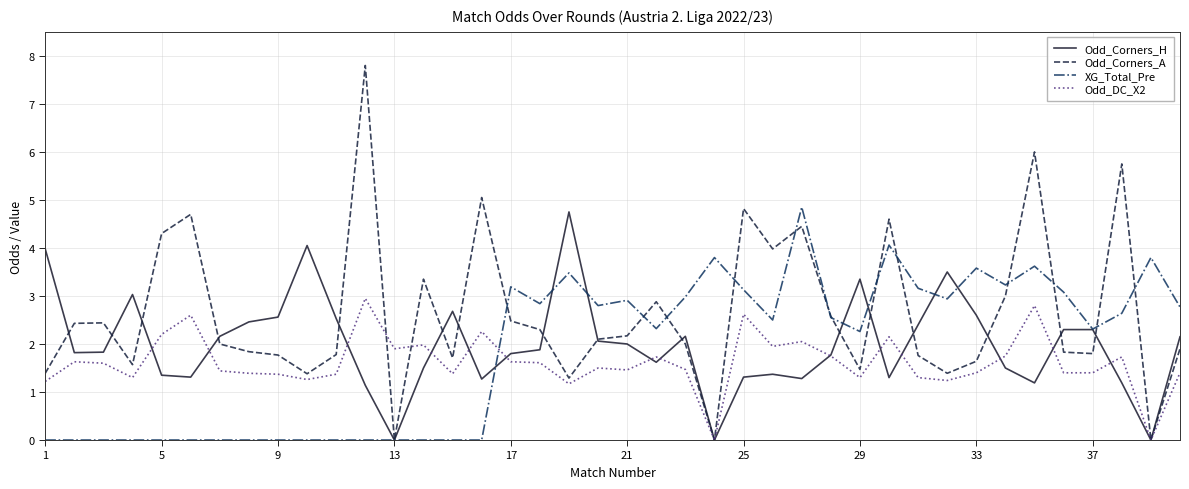

Which series has the largest total across all categories?

Odd_Corners_A